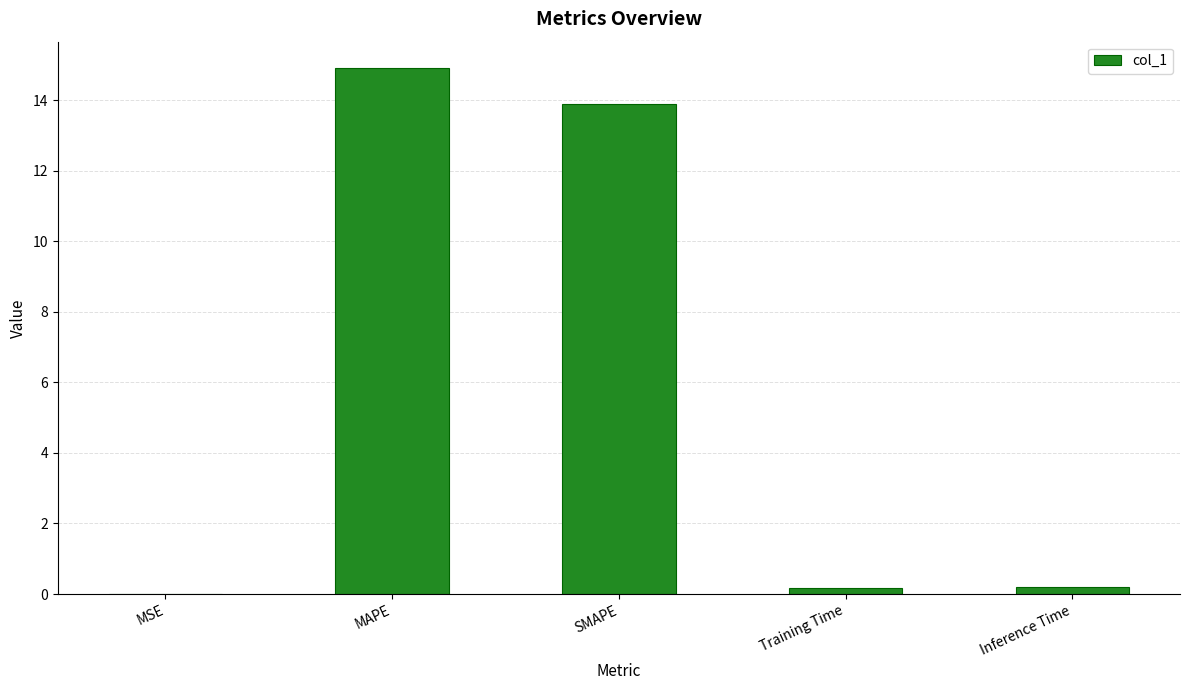

What is the sum of all values?

29.2